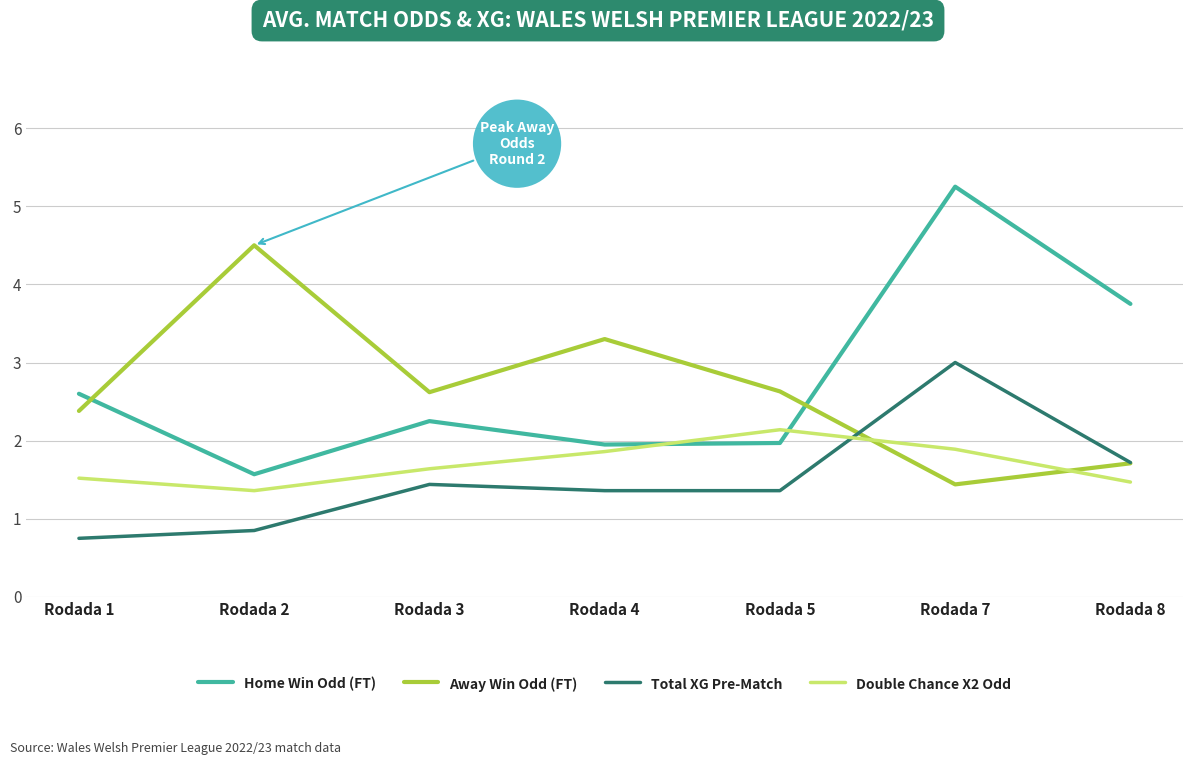

Is the value of Total XG Pre-Match at Rodada 5 greater than the value of Away Win Odd (FT) at Rodada 8?

No